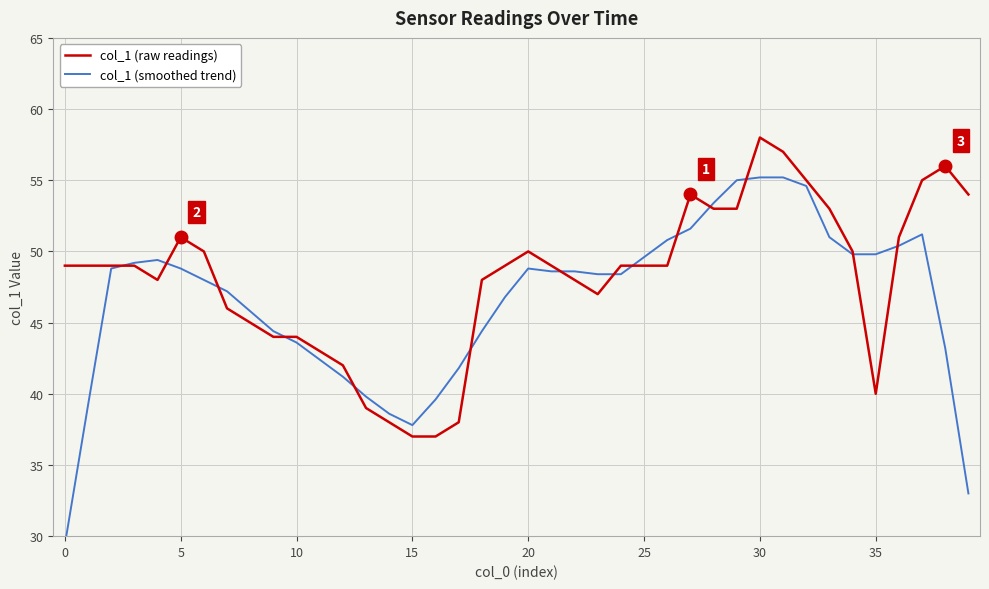

What is the difference between the highest and lowest values at 37?

3.8